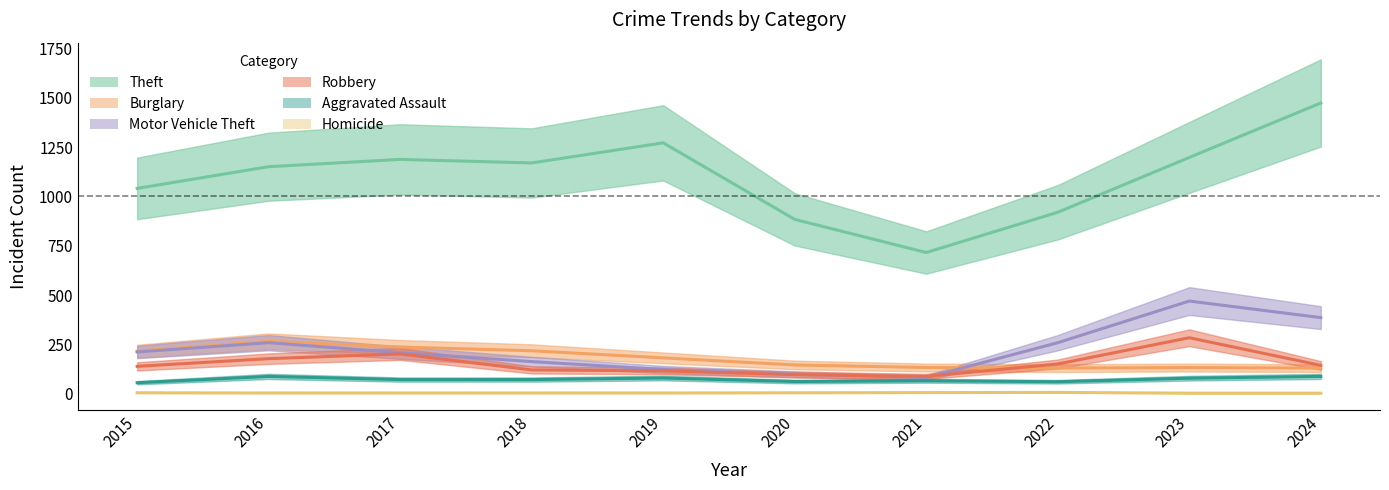

Reading left to right, extract all data points from this chart.

Theft: 2015=1041	2016=1151	2017=1188	2018=1170	2019=1272	2020=884	2021=716	2022=920	2023=1198	2024=1474
Burglary: 2015=216	2016=266	2017=237	2018=218	2019=182	2020=146	2021=133	2022=130	2023=133	2024=130
Motor Vehicle Theft: 2015=212	2016=259	2017=208	2018=163	2019=123	2020=99	2021=82	2022=259	2023=470	2024=386
Robbery: 2015=139	2016=178	2017=202	2018=121	2019=116	2020=97	2021=88	2022=151	2023=284	2024=144
Aggravated Assault: 2015=56	2016=88	2017=72	2018=72	2019=80	2020=62	2021=66	2022=61	2023=79	2024=88
Homicide: 2015=5	2016=4	2017=4	2018=4	2019=4	2020=5	2021=6	2022=7	2023=3	2024=3